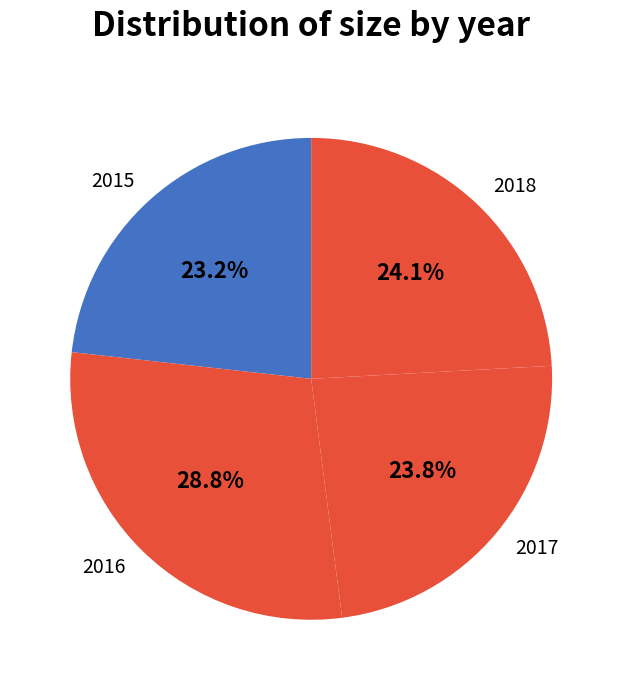

Is there any slice that represents more than half of the pie?

No